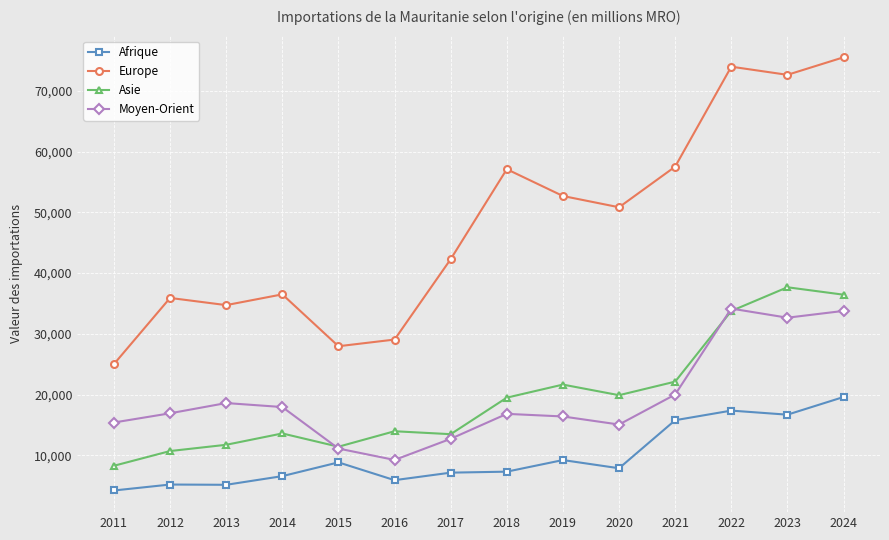

Is it true that Afrique equals 11603.0 at 2024?

False